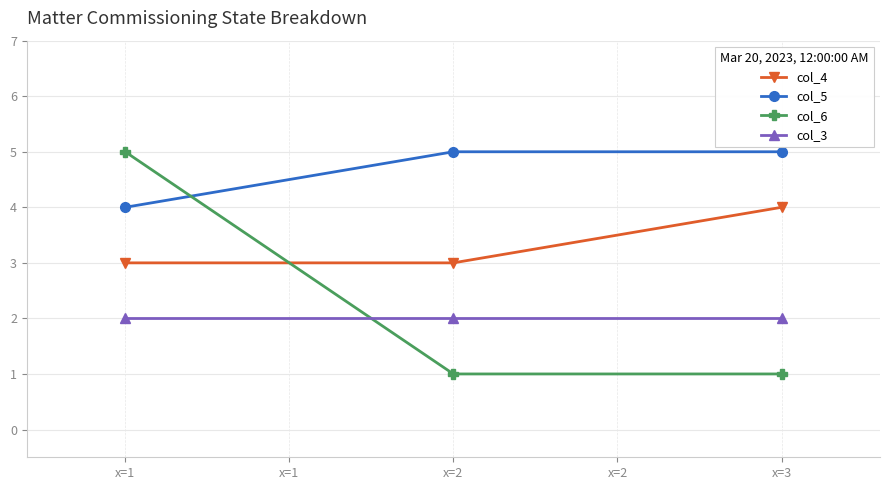

Reading left to right, list all the values displayed in this chart.

col_4: 3	3	4
col_5: 4	5	5
col_6: 5	1	1
col_3: 2	2	2